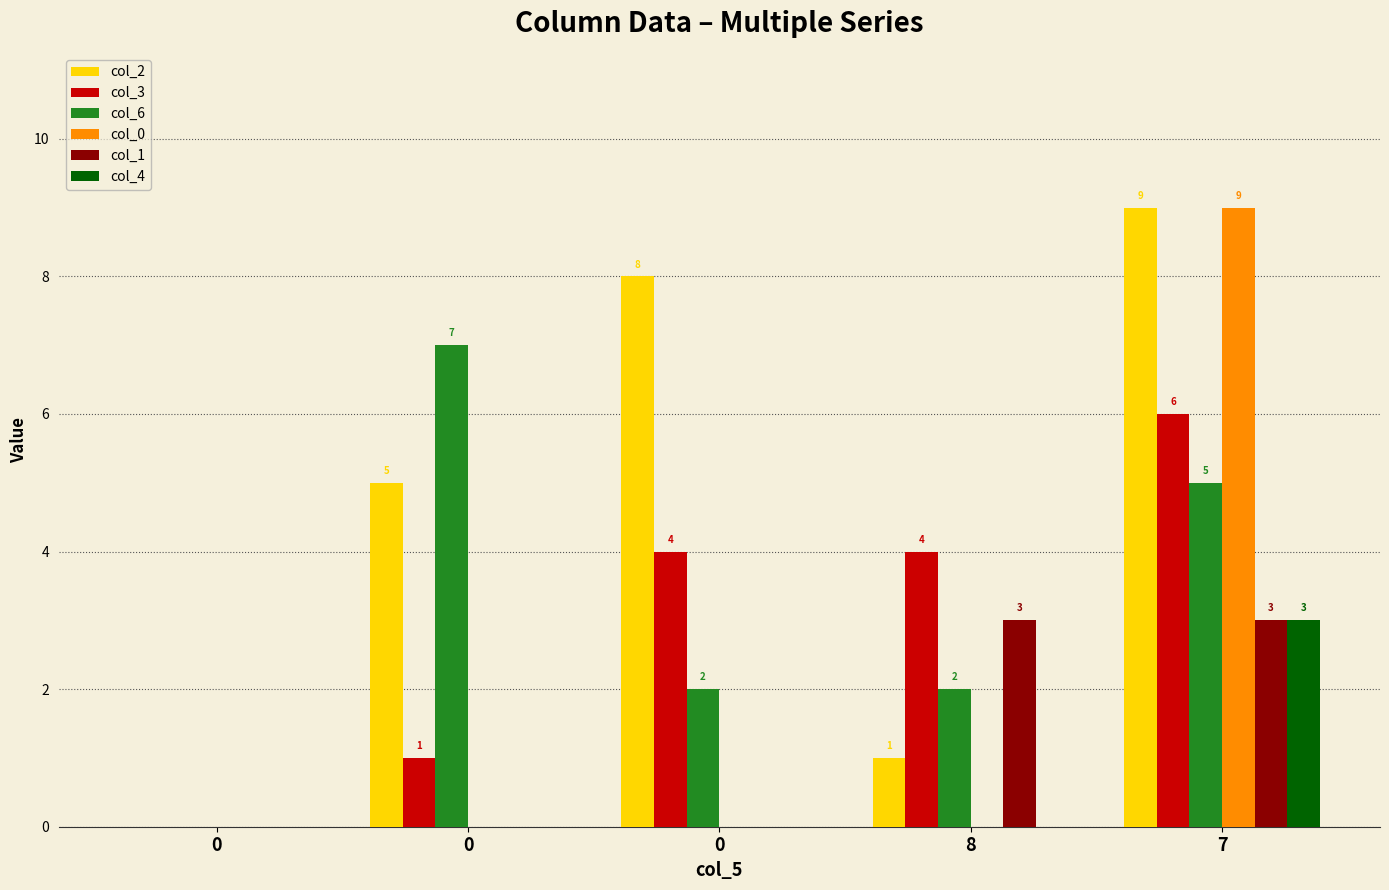

At how many categories does at least one series exceed 2?

4